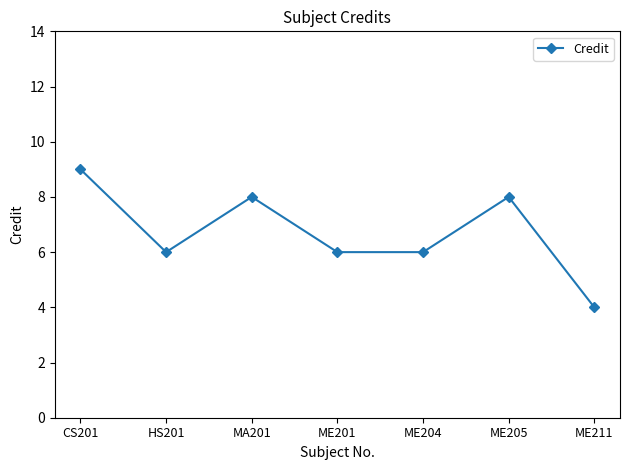

Between MA201 and HS201, which is larger?

MA201